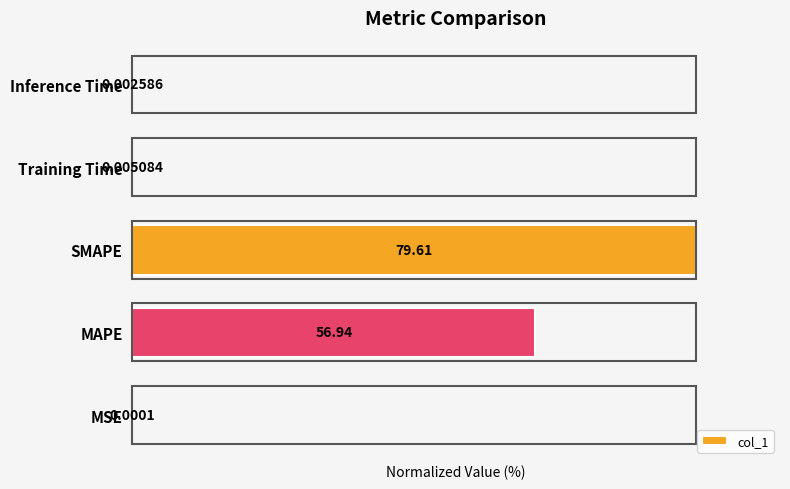

Which has a higher value, SMAPE or Training Time?

SMAPE